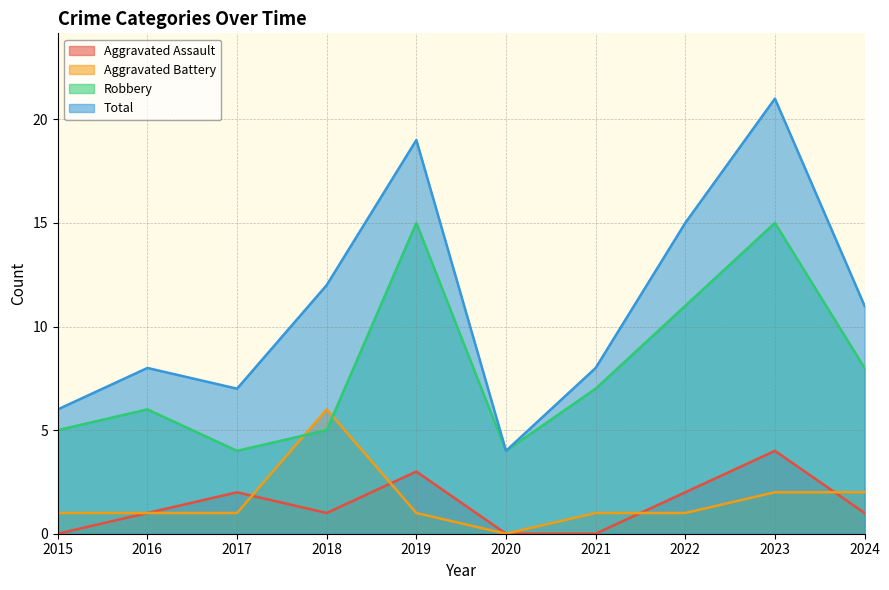

True or false: Aggravated Assault has a value of 2 at 2022.

True